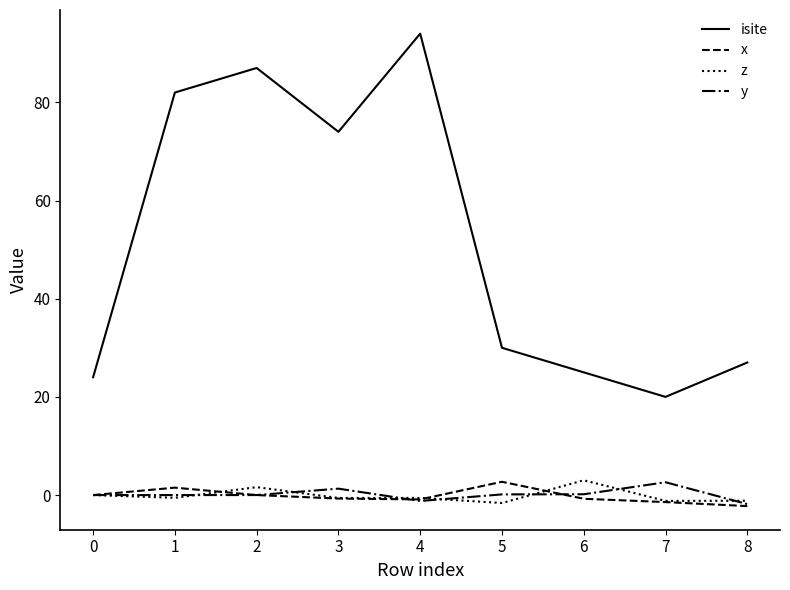

At how many categories does at least one series exceed 55?

4